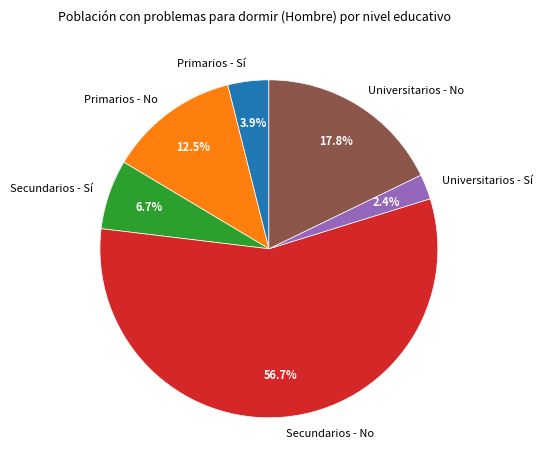

The Secundarios - Sí slice represents 22% of the pie. True or false?

False